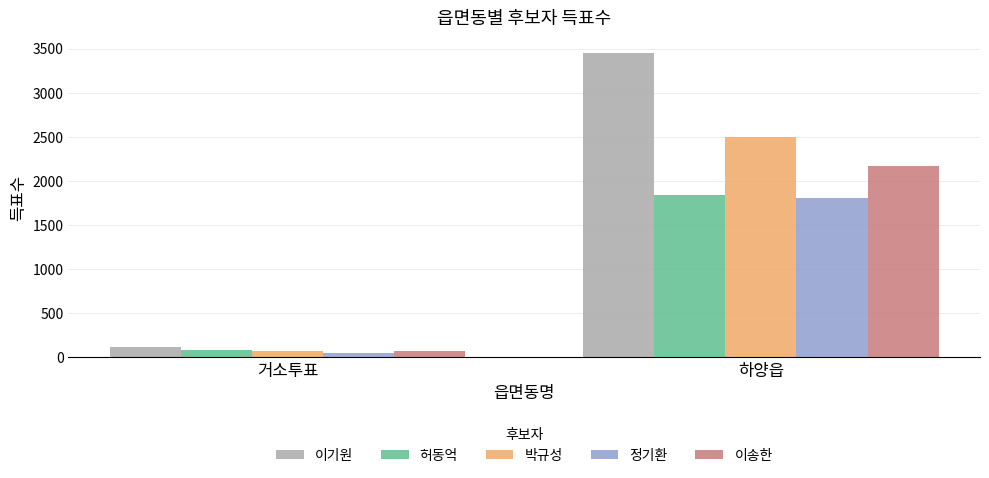

At which category is the sum across all series the highest?

하양읍